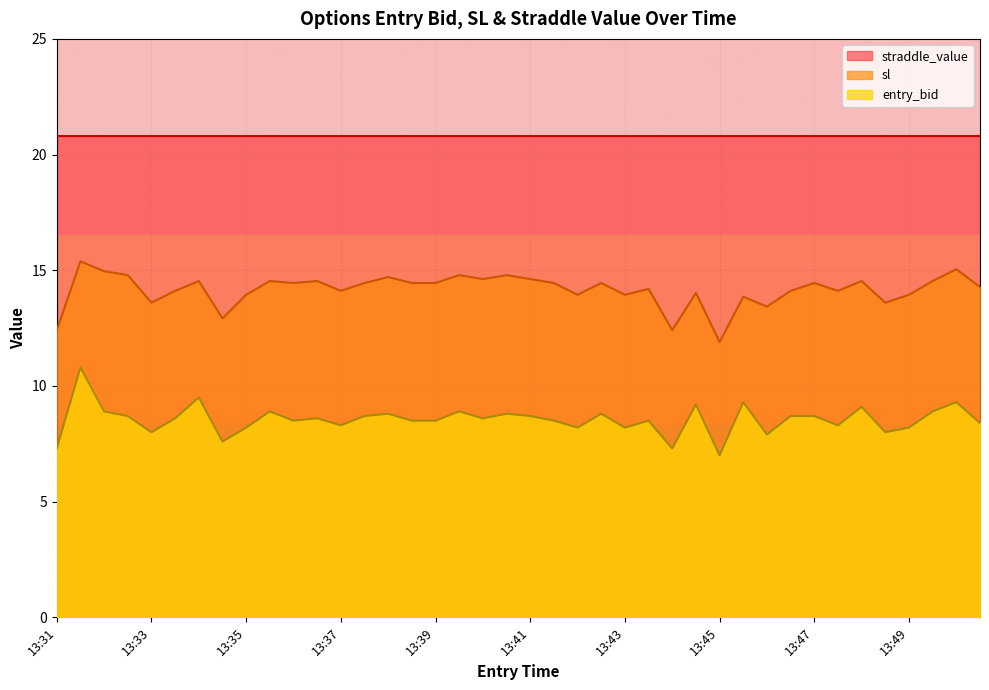

What is the sum of the entry_bid values at 13:45 and 13:39?

15.5